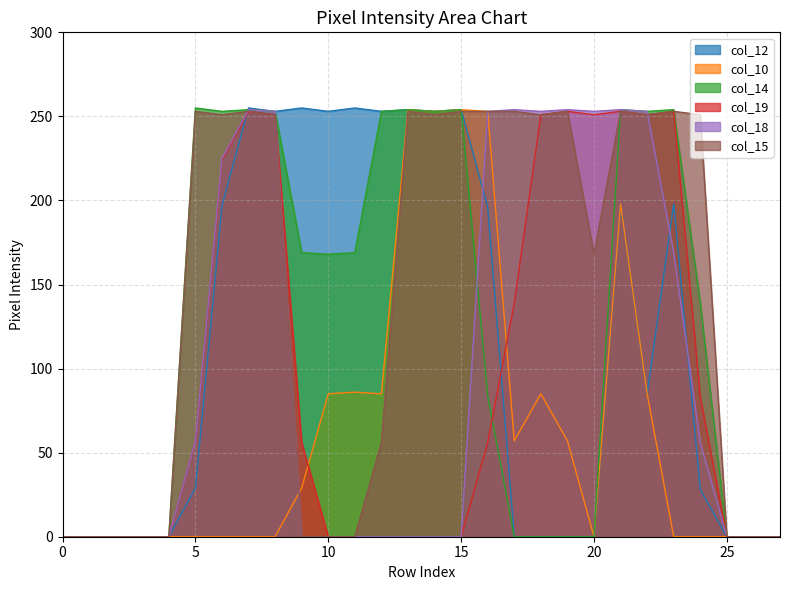

Is it true that col_19 equals 224 at 6?

True